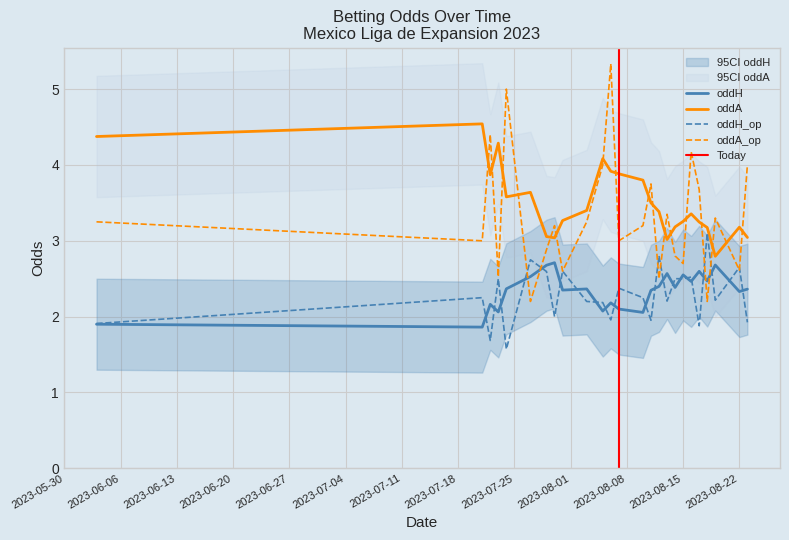

Where do oddA_op and oddH_op first cross each other?

4 and 5